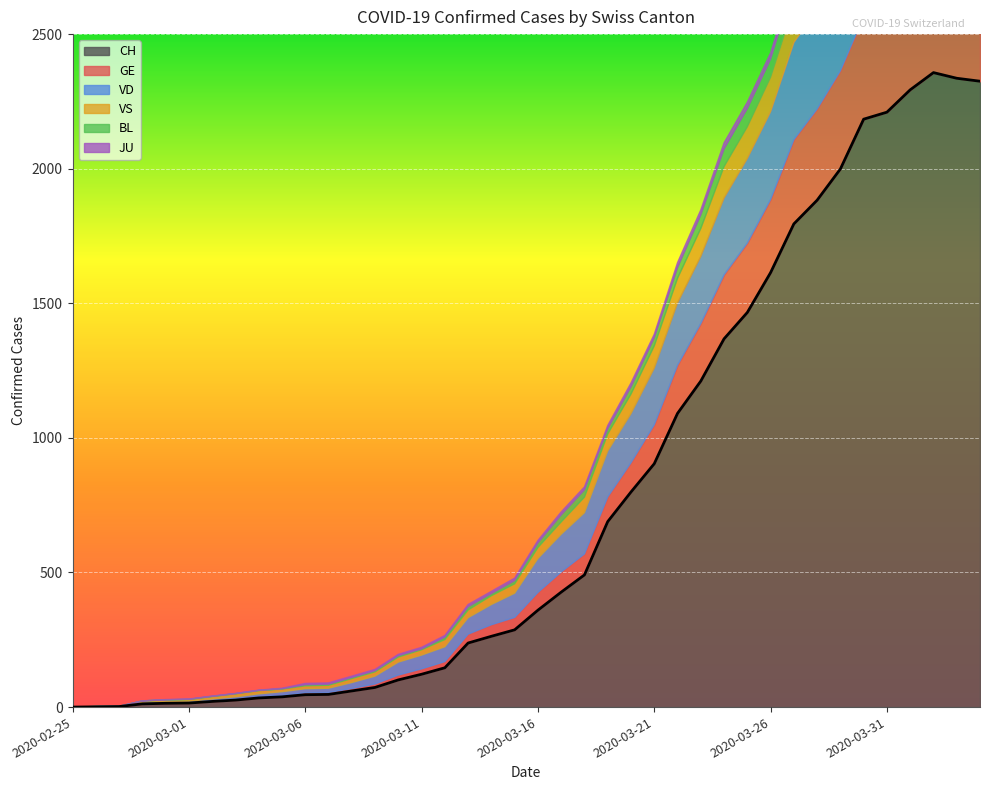

In CH, how many points are higher than both neighbors (excluding endpoints)?

1